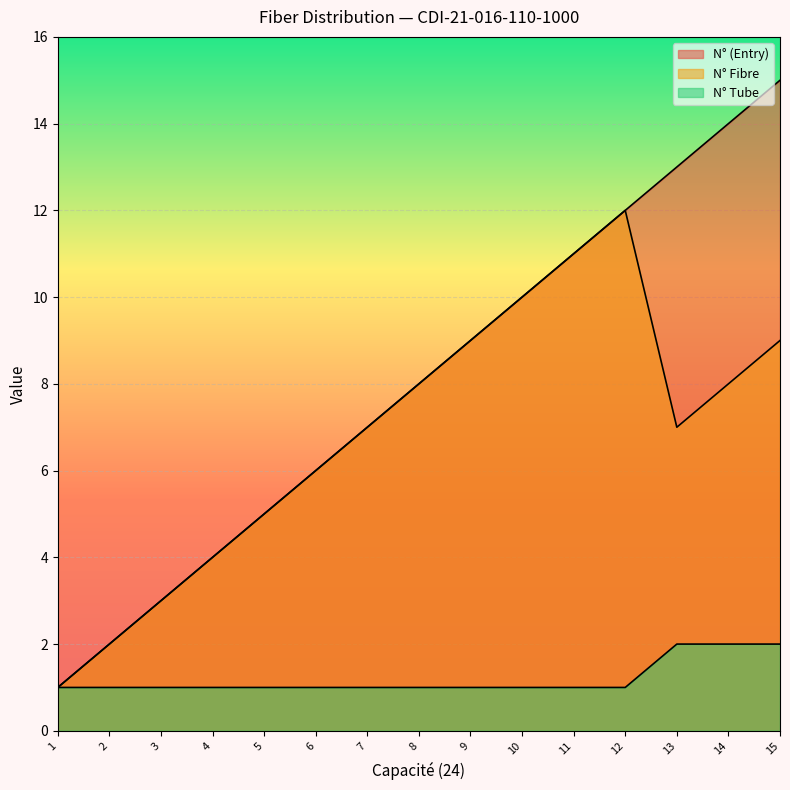

True or false: N° (Entry) has more than 2 interior local peaks.

False